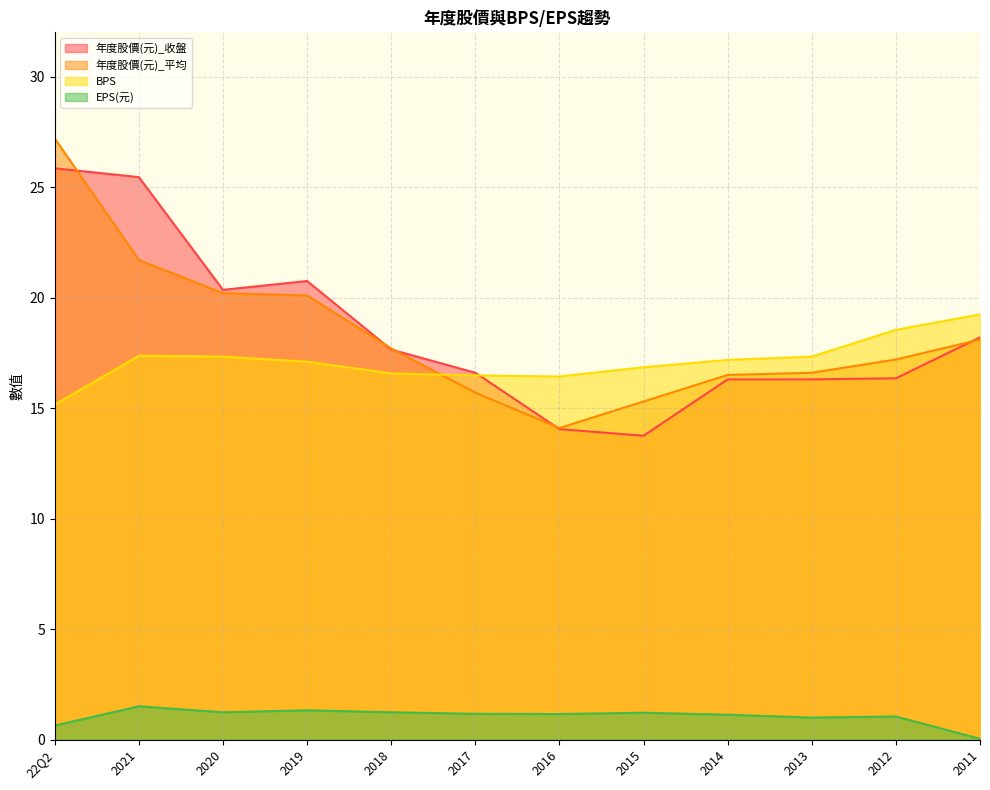

How many interior local valleys does the EPS(元) series have?

3